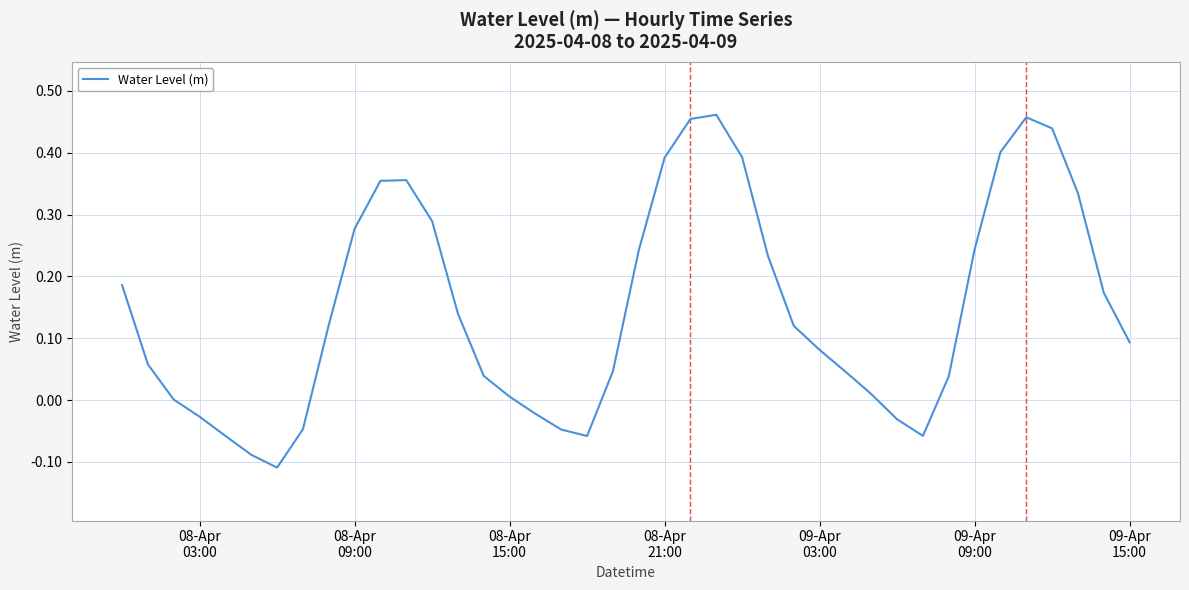

What is the difference between the maximum and minimum values?

0.6